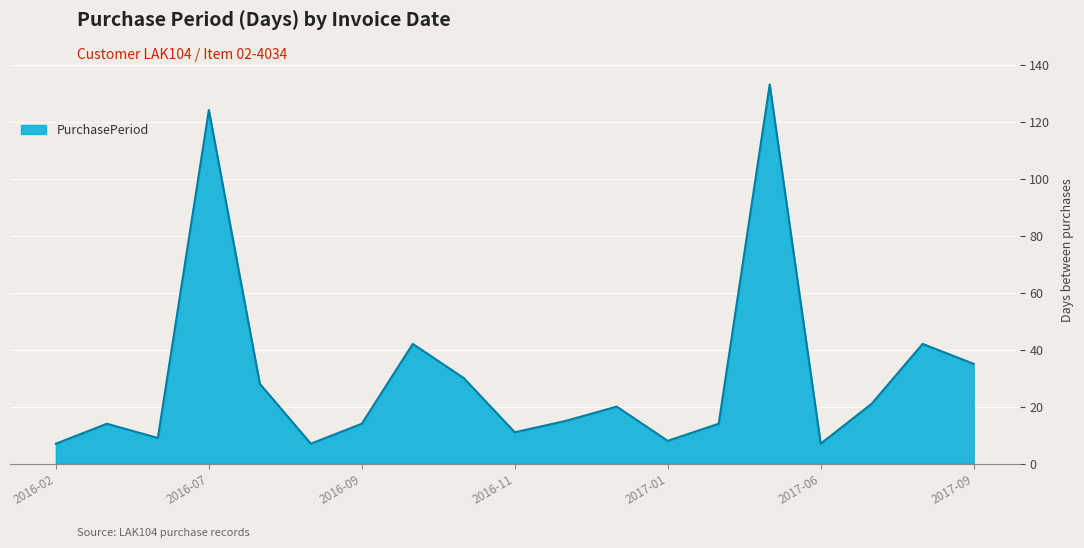

Reading left to right, what are all the values shown in this chart?

7	14	9	124	28	7	14	42	30	11	15	20	8	14	133	7	21	42	35